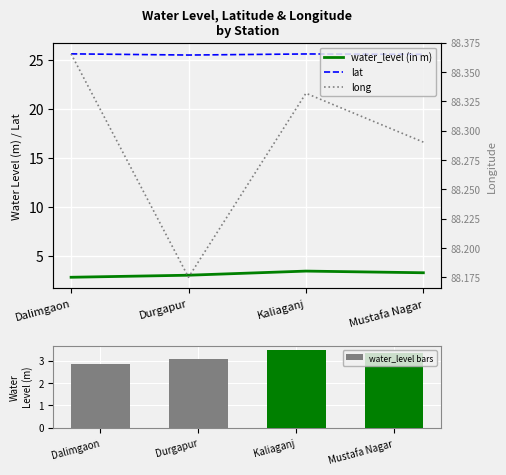

Which category has the highest value in the water_level (in m) series?

Kaliaganj